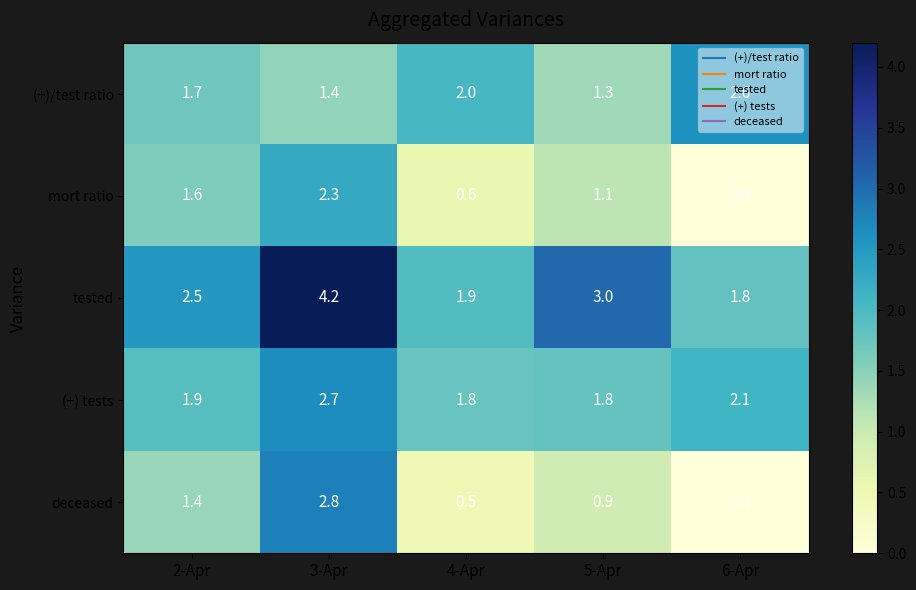

Which series has the largest range (max minus min)?

deceased